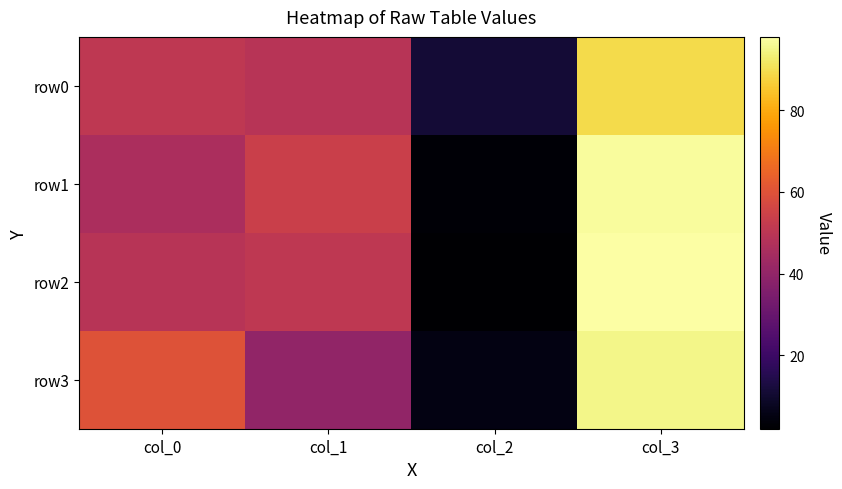

Reading left to right, list all the values displayed in this chart.

row0: col_0=51	col_1=49	col_2=11	col_3=89
row1: col_0=46	col_1=54	col_2=3	col_3=97
row2: col_0=49	col_1=51	col_2=2	col_3=98
row3: col_0=60	col_1=40	col_2=5	col_3=95